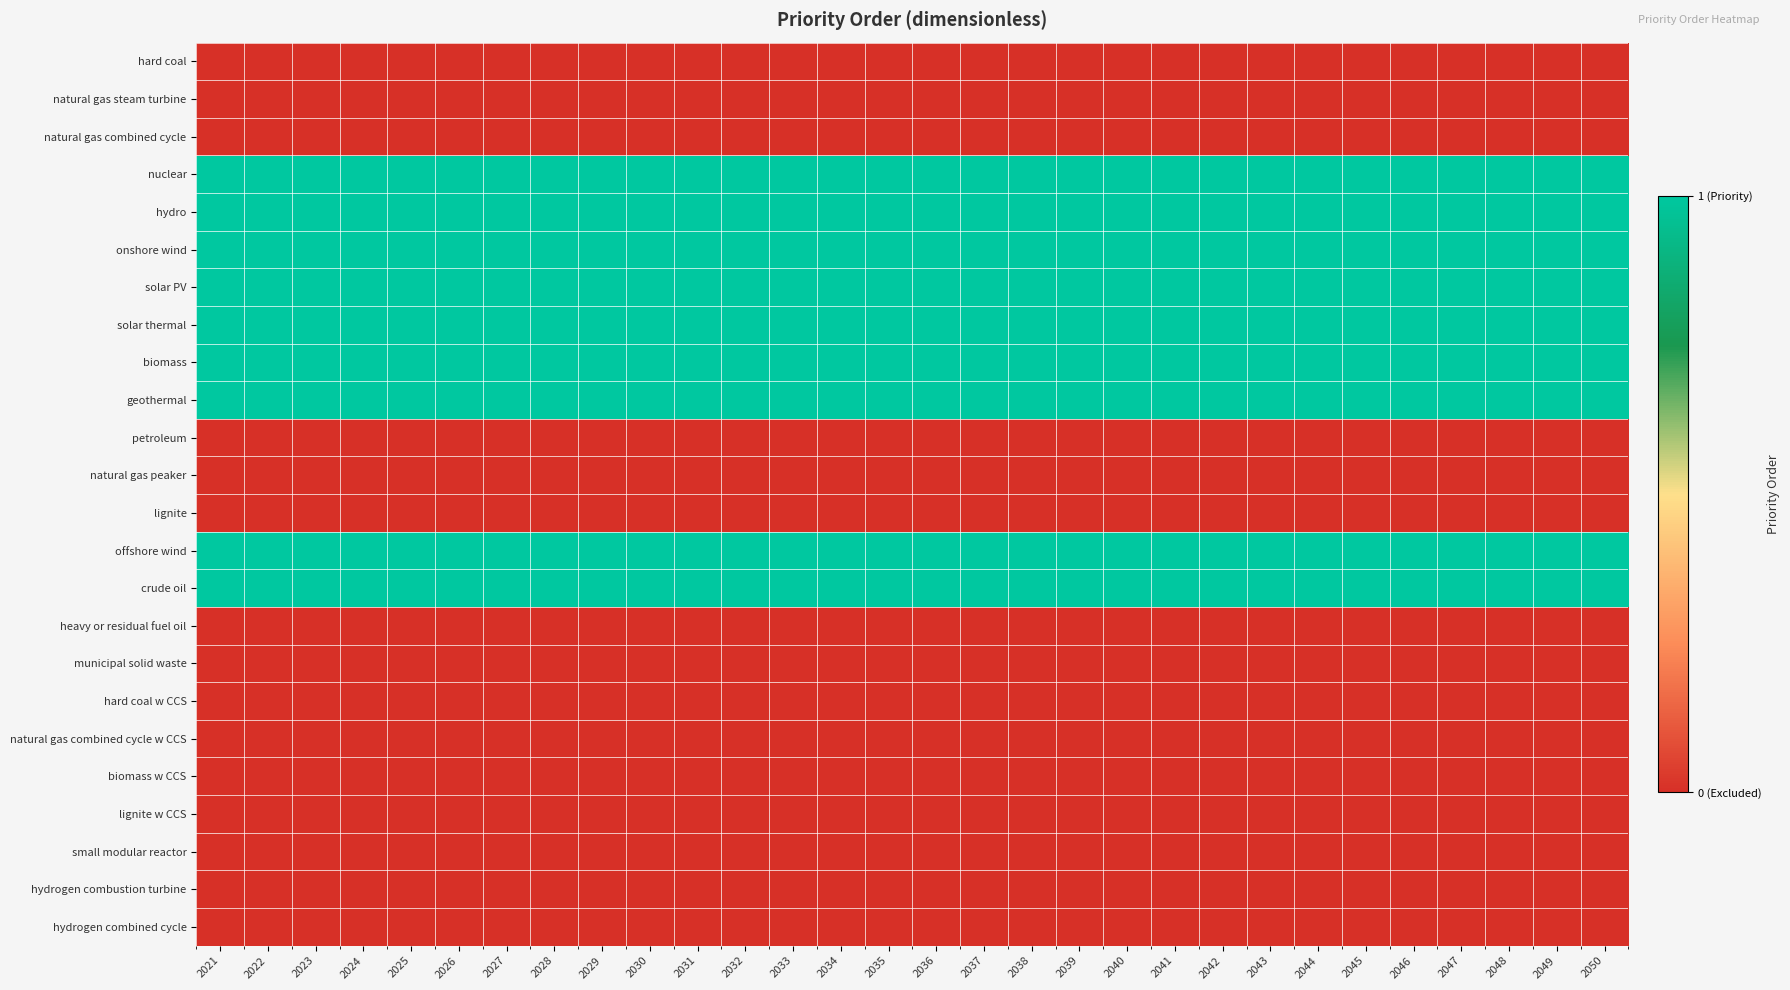

Which label corresponds to the largest value in the chart?

2021